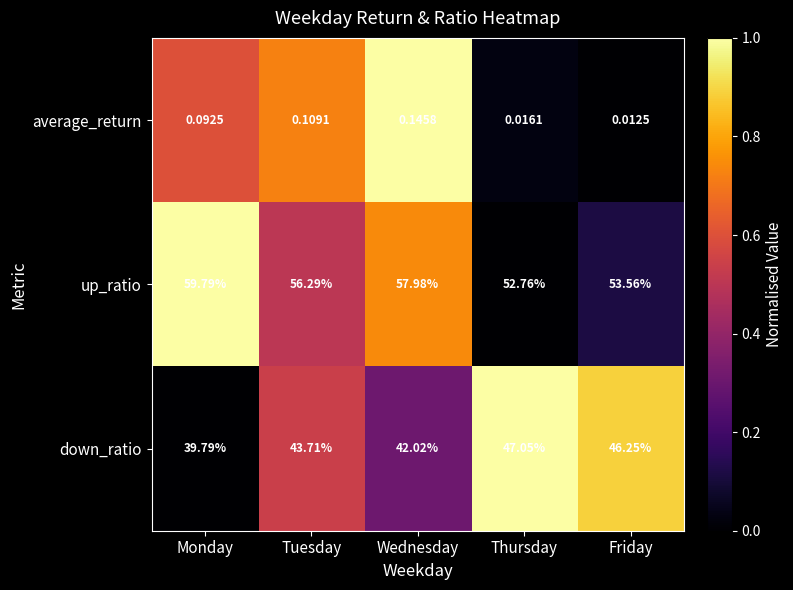

At which category does the chart reach its peak across all series?

Monday